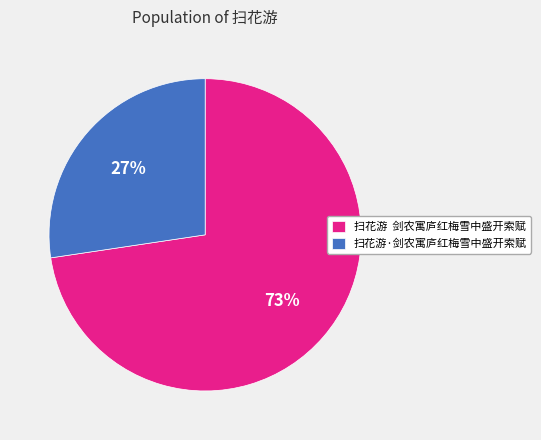

To the nearest percent, what is the combined percentage of 扫花游 剑农寓庐红梅雪中盛开索赋 and 扫花游·剑农寓庐红梅雪中盛开索赋?

100%